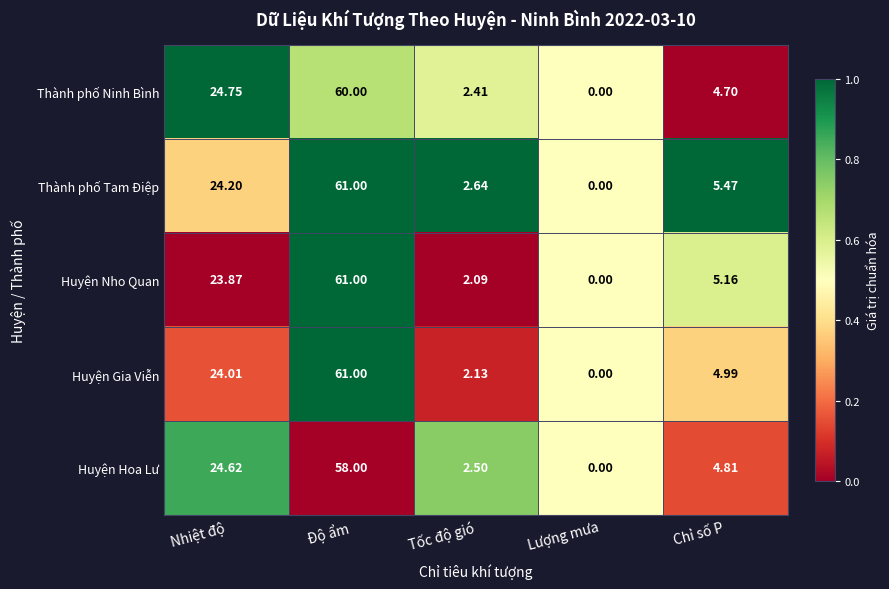

Which label corresponds to the smallest value in the chart?

Lượng mưa